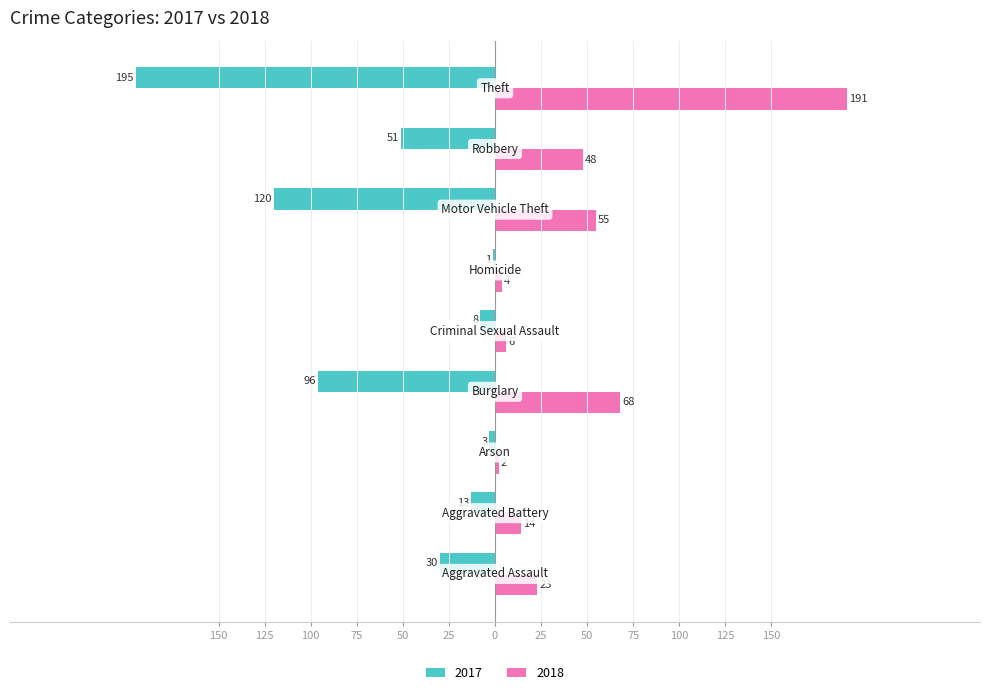

Reading left to right, transcribe all the data shown in this chart.

2017: Aggravated Assault=-30	Aggravated Battery=-13	Arson=-3	Burglary=-96	Criminal Sexual Assault=-8	Homicide=-1	Motor Vehicle Theft=-120	Robbery=-51	Theft=-195
2018: Aggravated Assault=23	Aggravated Battery=14	Arson=2	Burglary=68	Criminal Sexual Assault=6	Homicide=4	Motor Vehicle Theft=55	Robbery=48	Theft=191